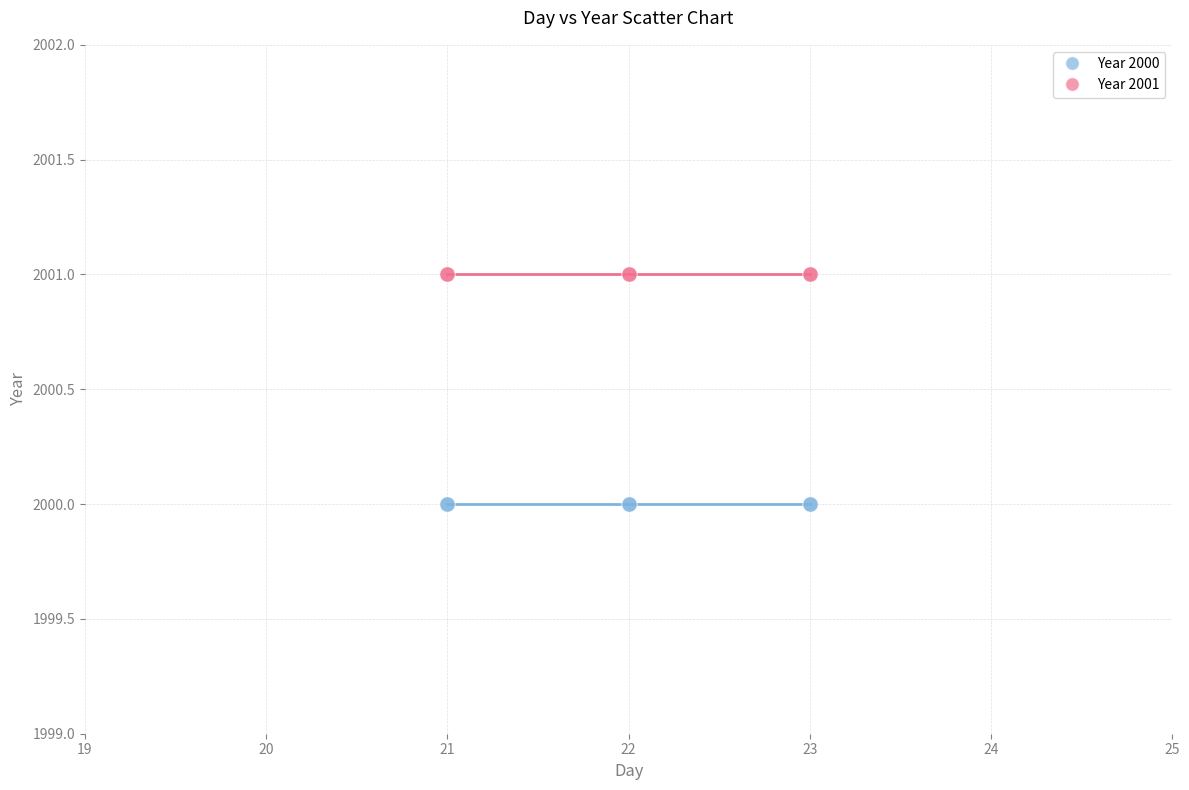

Which series reaches the minimum Y coordinate?

Year 2000